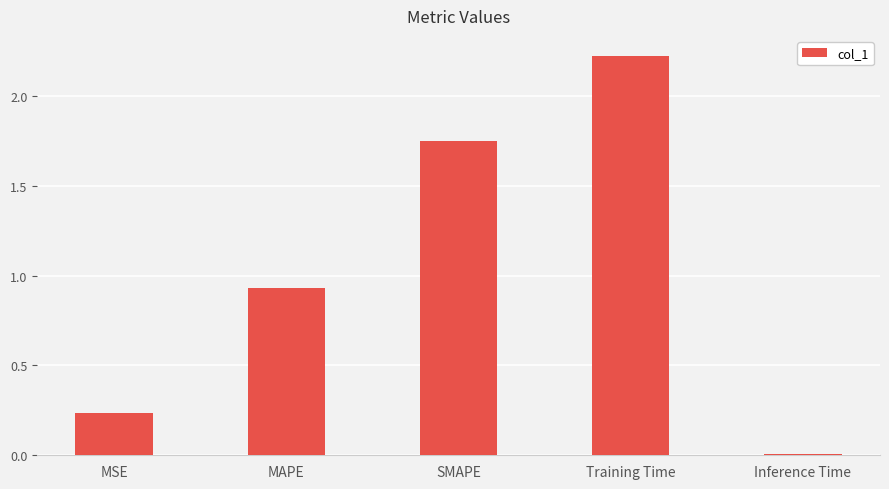

What is the average value?

1.0